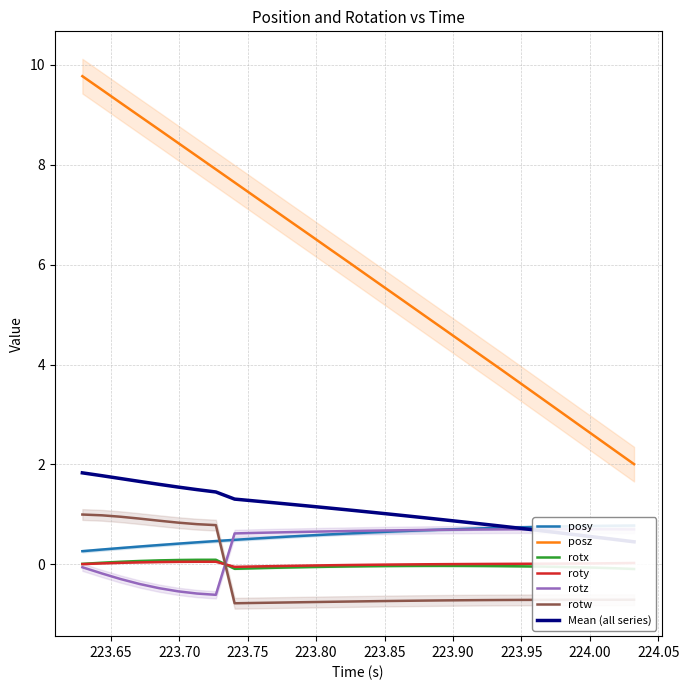

What is the value of the rotx point at the 10th from the left?

-0.1